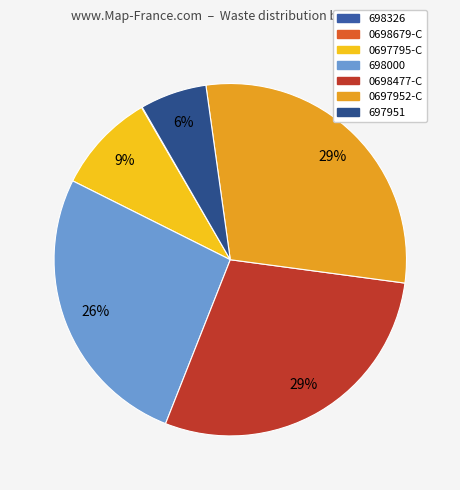

How many slices are in this pie chart?

7